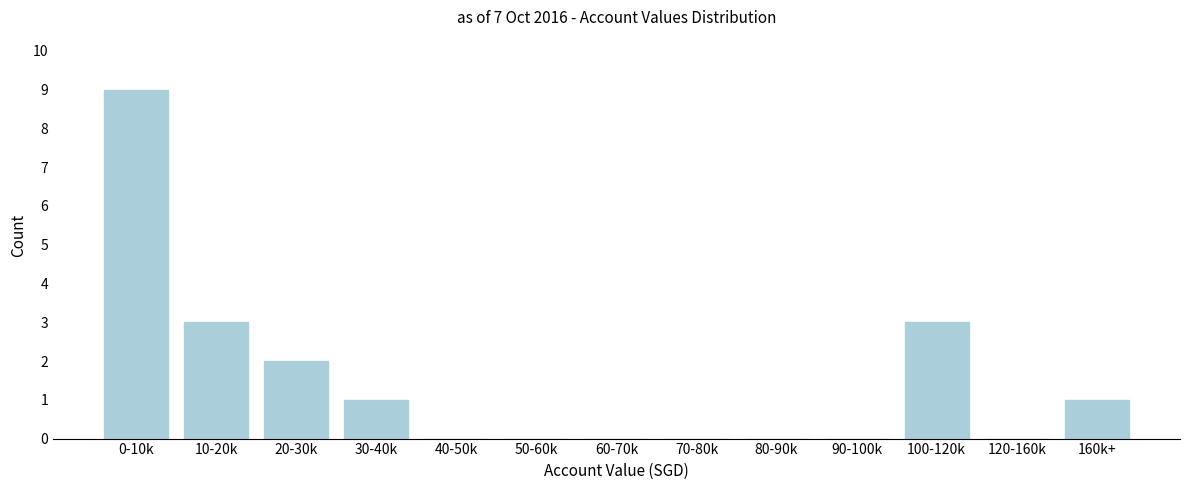

Reading left to right, extract all data points from this chart.

0-10k=9	10-20k=3	20-30k=2	30-40k=1	40-50k=0	50-60k=0	60-70k=0	70-80k=0	80-90k=0	90-100k=0	100-120k=3	120-160k=0	160k+=1